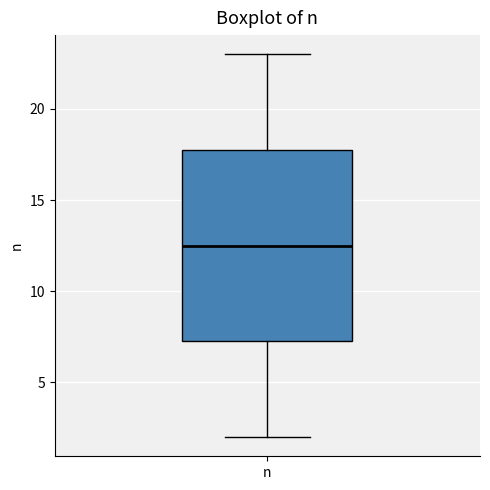

Transcribe this box plot: give where the median line is, the range the box spans, and where the two whiskers end, as read against the y-axis. The values are not printed on the chart, so give them approximately, as read against the axis.

median 12.5, box 7.5 to 18.0, whiskers 2.0 to 23.0